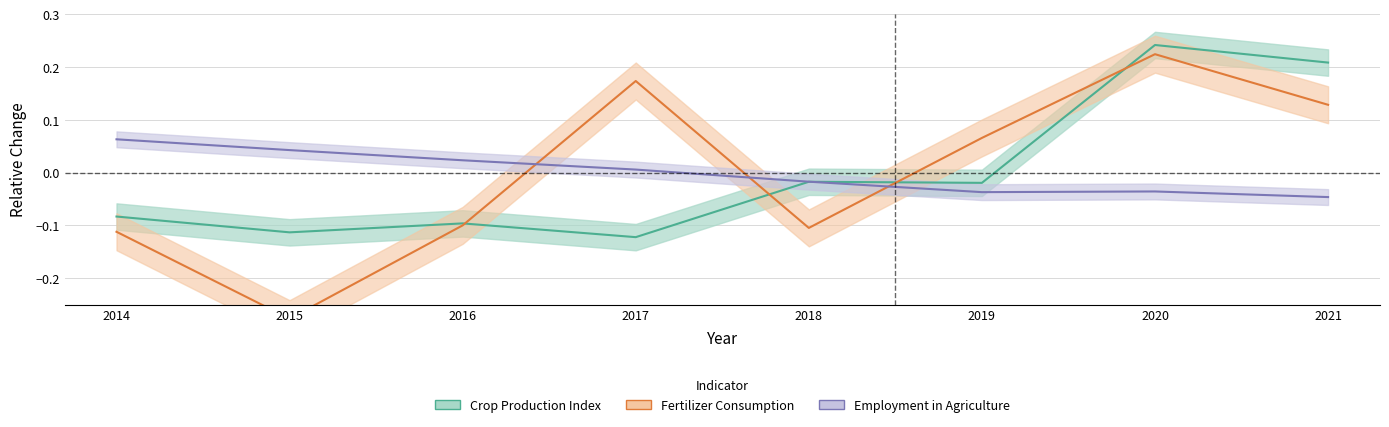

At which category is the sum across all series the highest?

2020